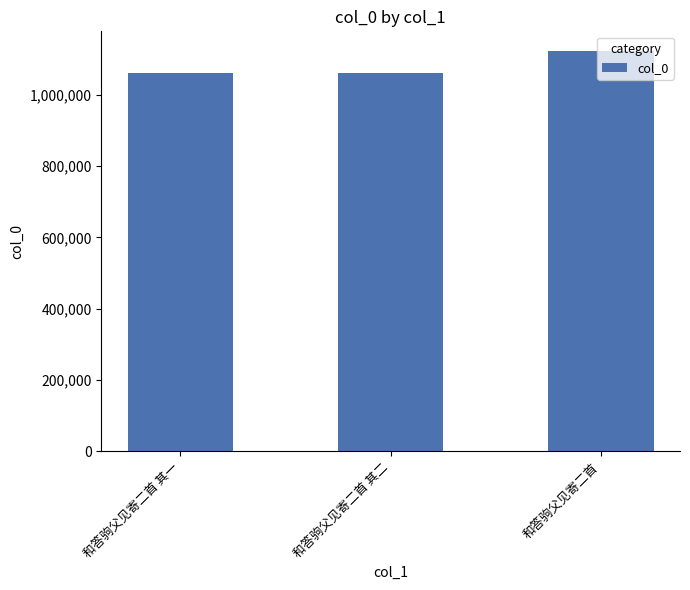

Which has a higher value, 和答驹父见寄二首 or 和答驹父见寄二首 其二?

和答驹父见寄二首